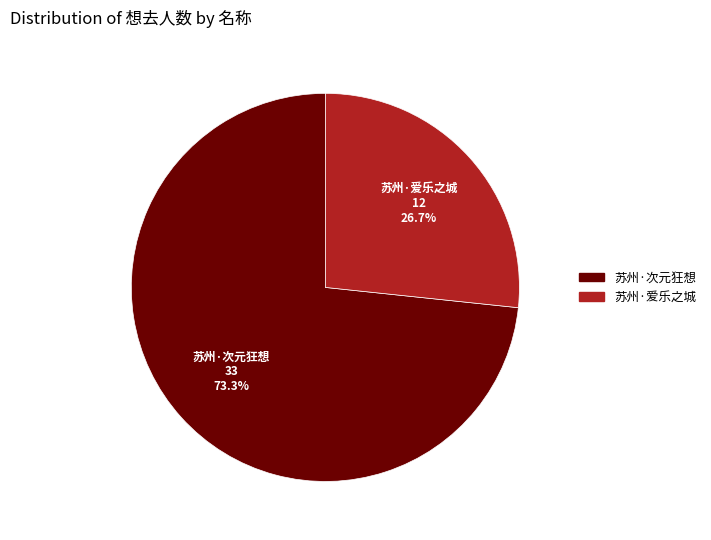

Does any single category account for the majority?

Yes